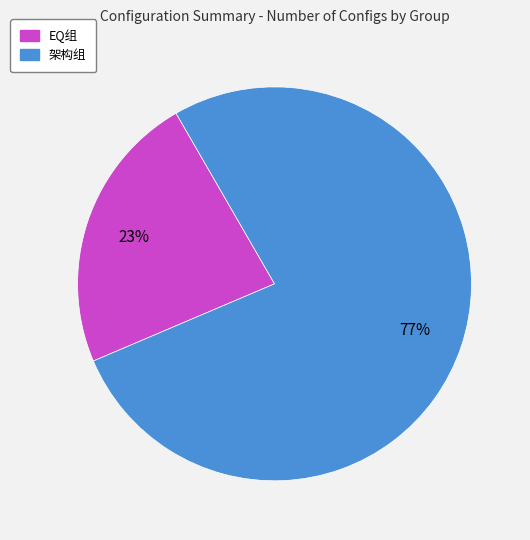

Is there any slice that represents more than half of the pie?

Yes